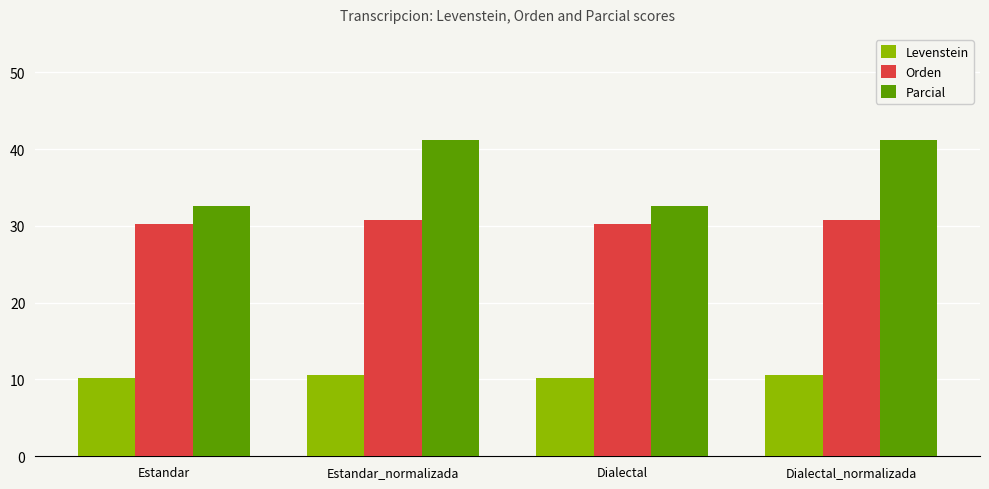

Does the chart contain stacked bars?

No